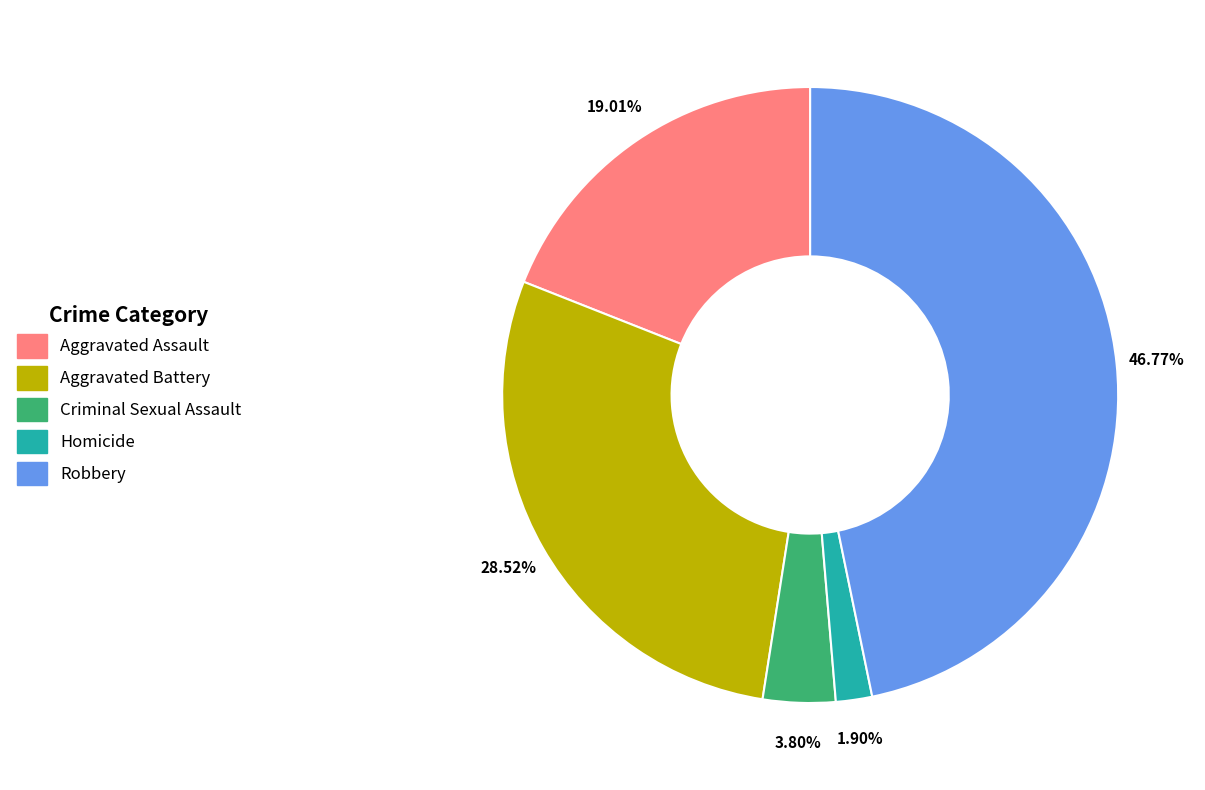

To the nearest percent, what is the difference between the Homicide and Aggravated Battery slice percentages?

27%